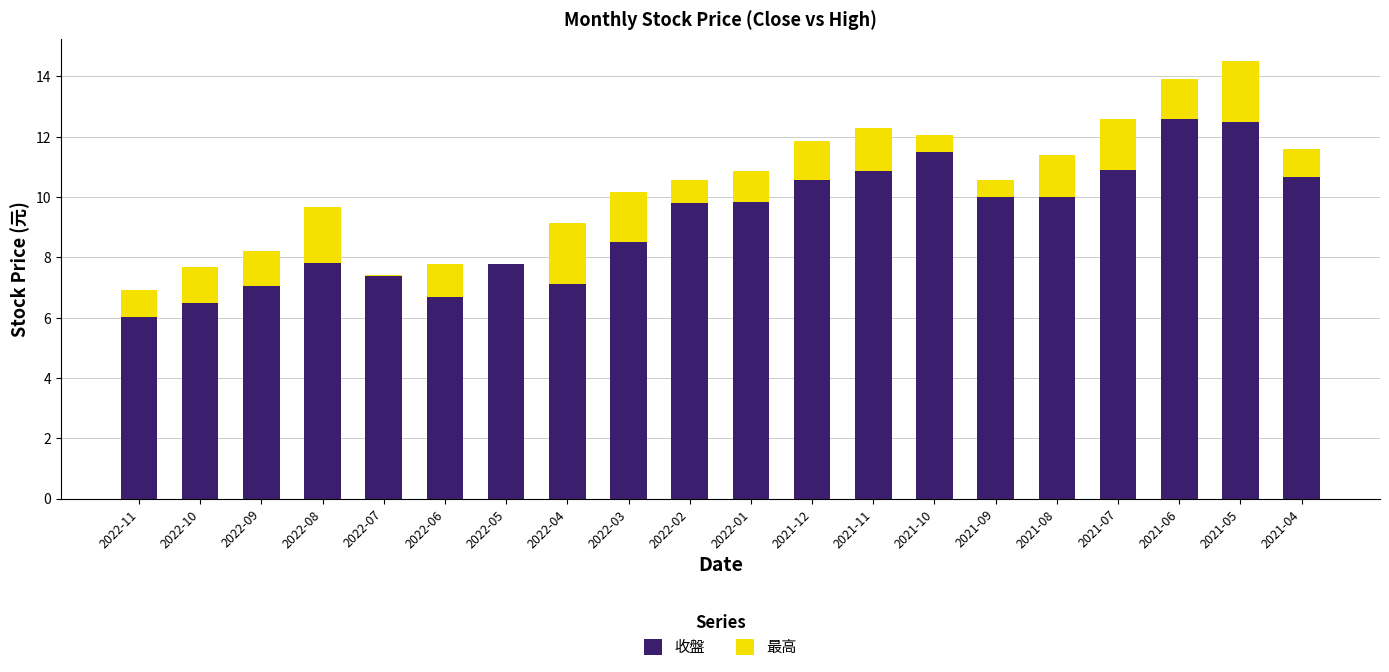

What is the sum of all 收盤 values?

184.0